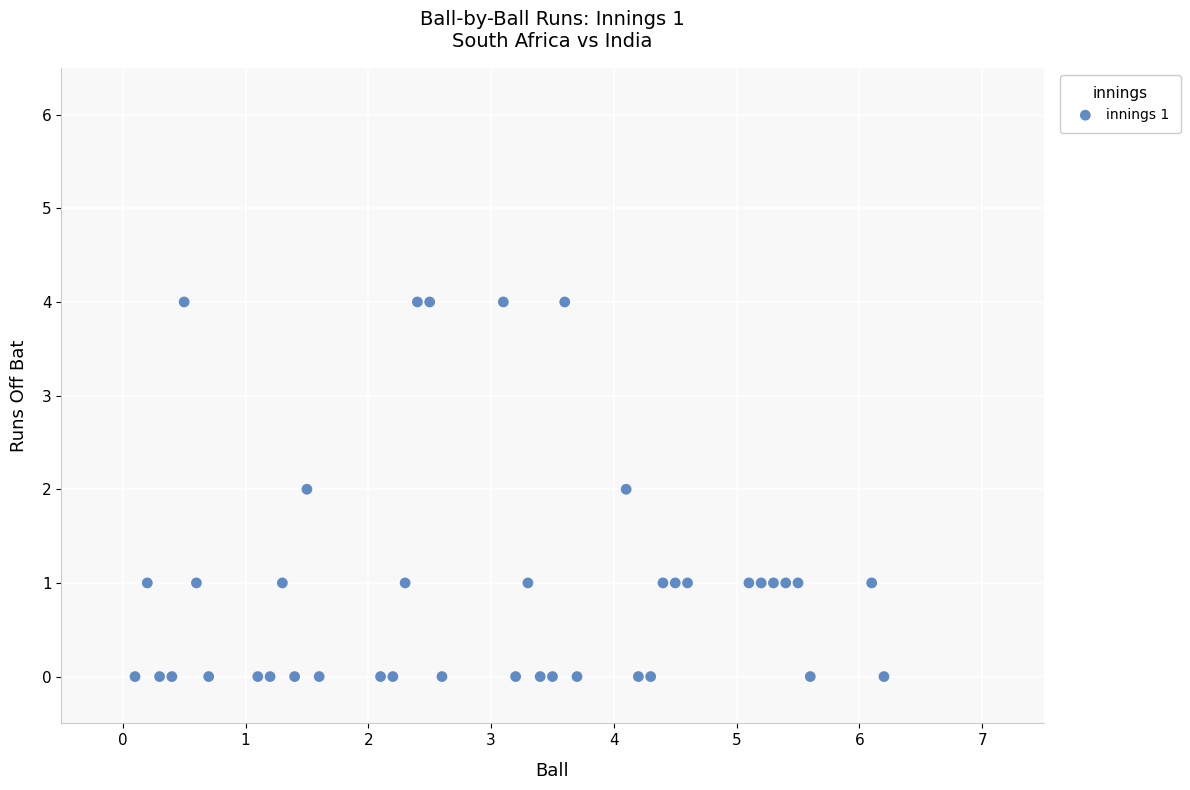

What is the range of Y values (max minus min)?

4